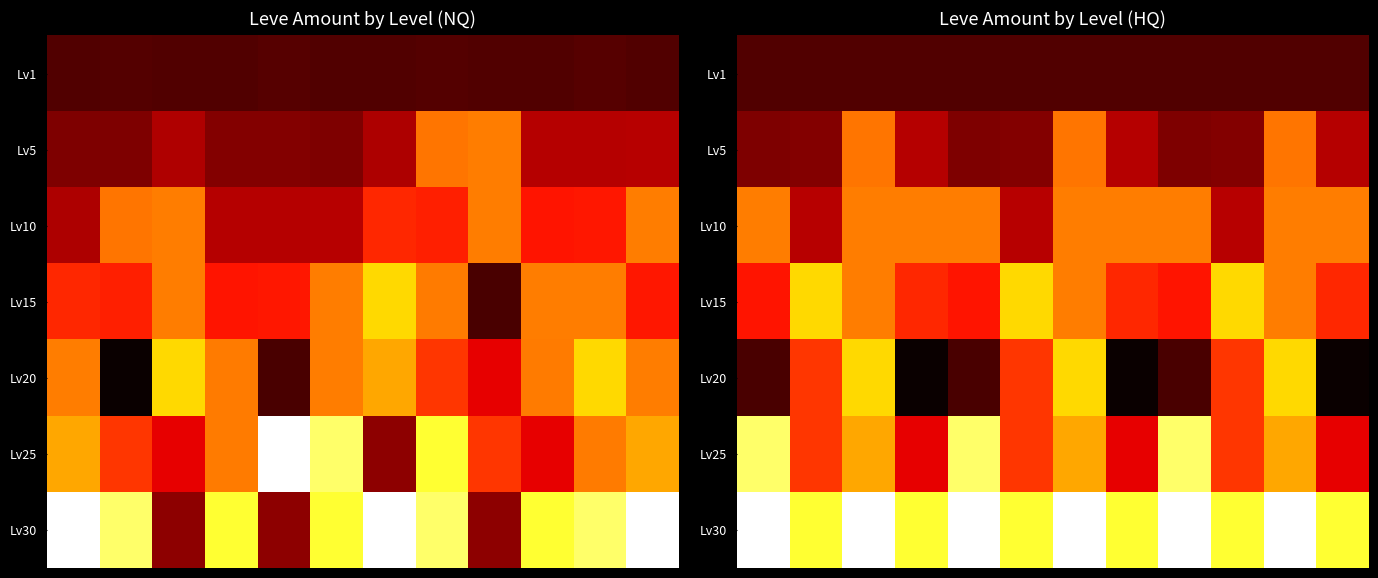

At how many categories does at least one series exceed 336?

12